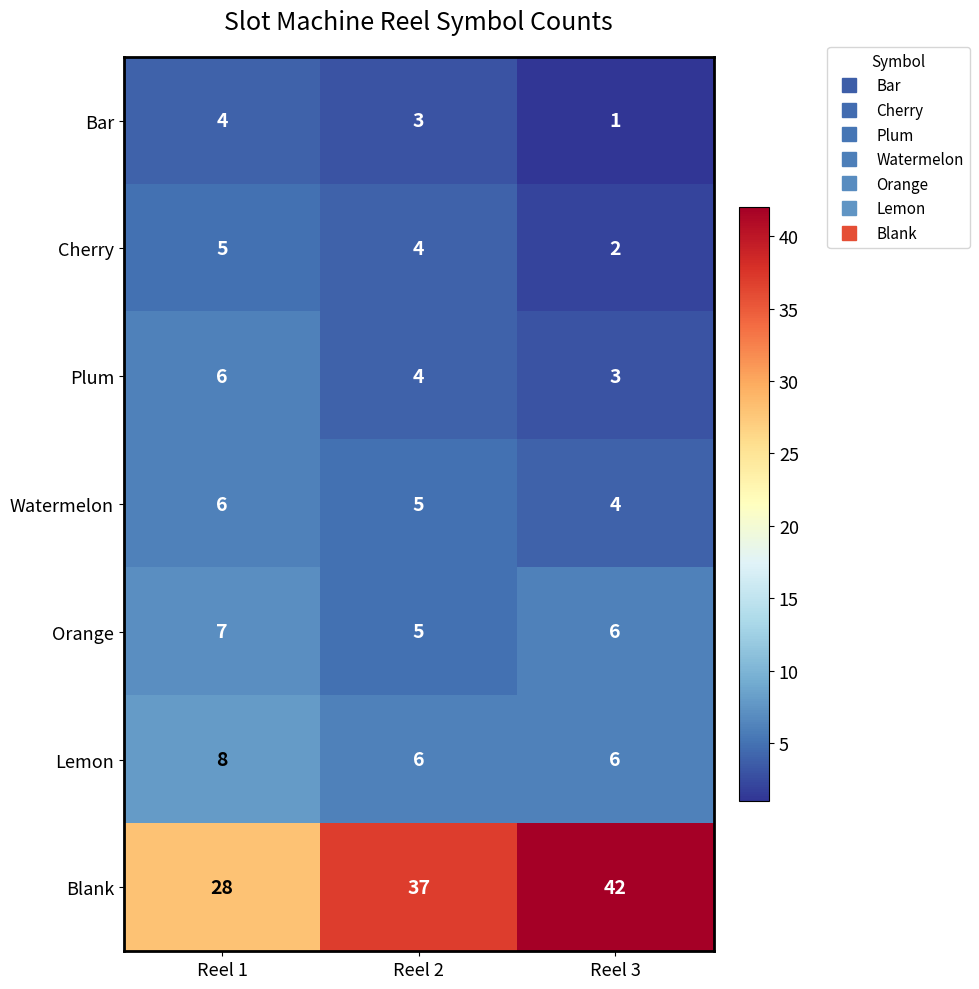

True or false: Orange has a value of 2 at Reel 3.

False